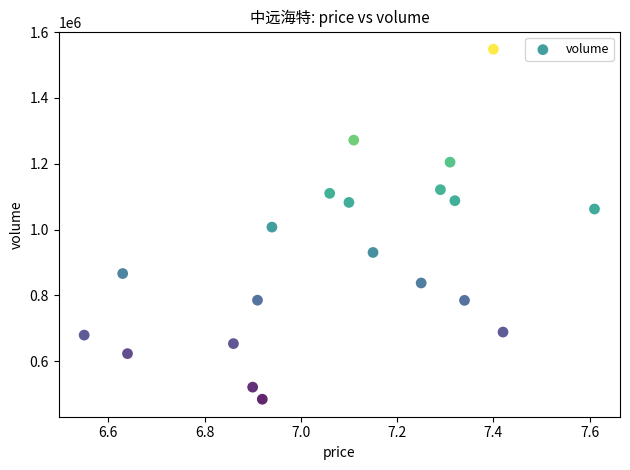

What is the range of Y values (max minus min)?

1064236